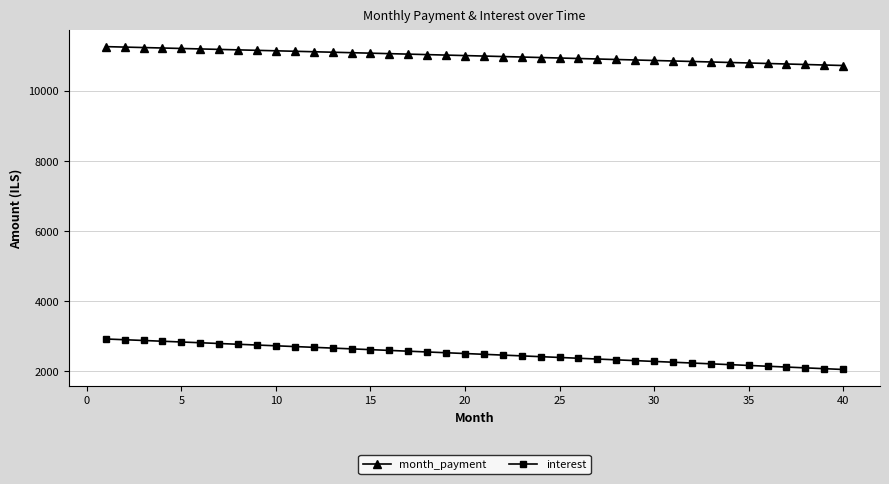

How many lines are shown in the chart?

2